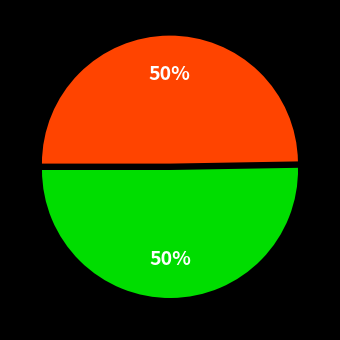

To the nearest percent, what is the average slice percentage?

50%